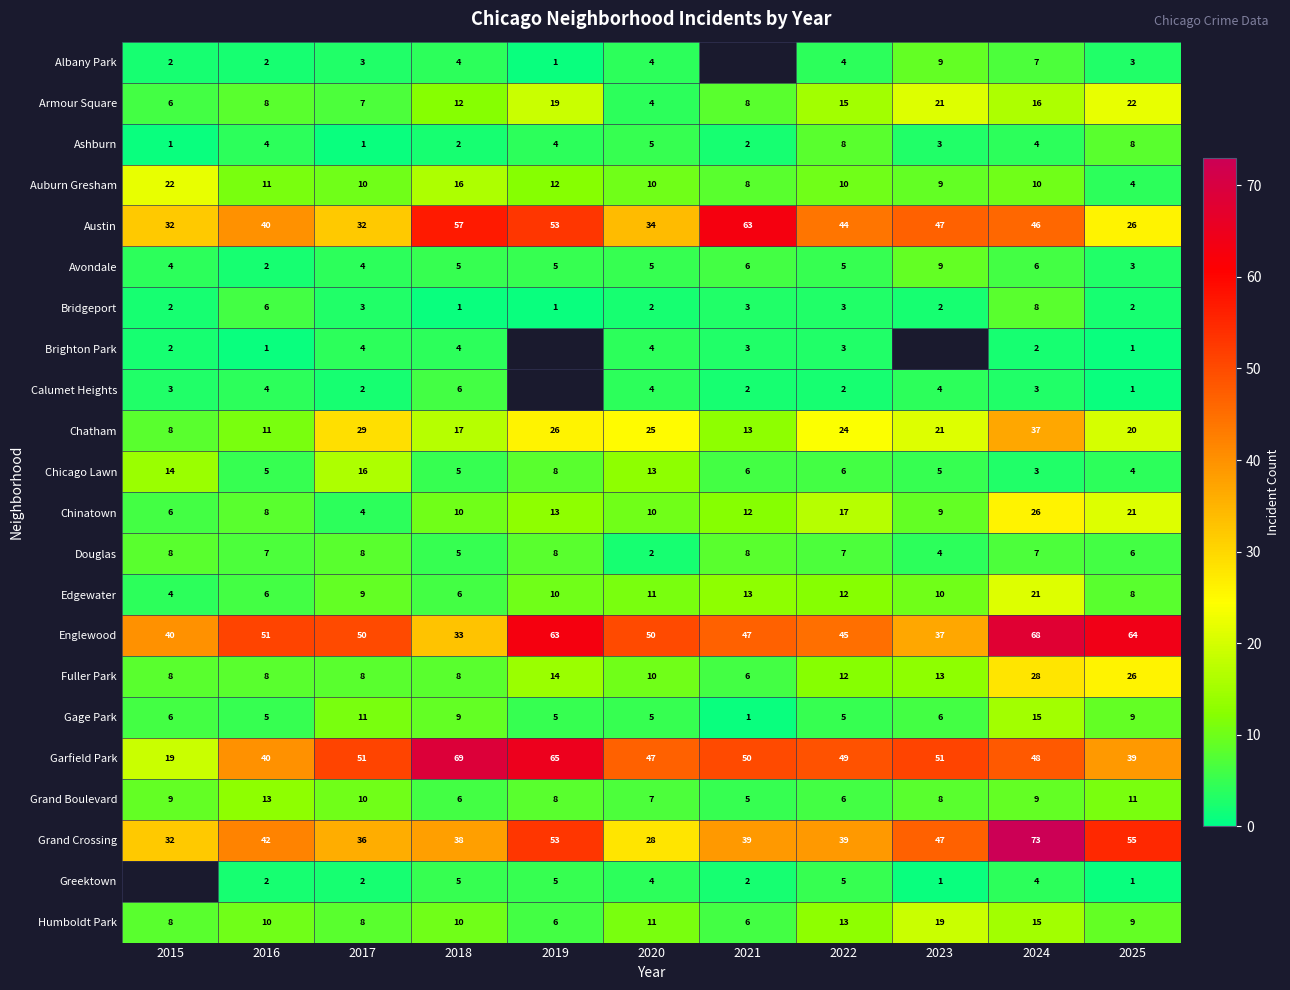

Between 2016 and 2020, which is larger?

2020